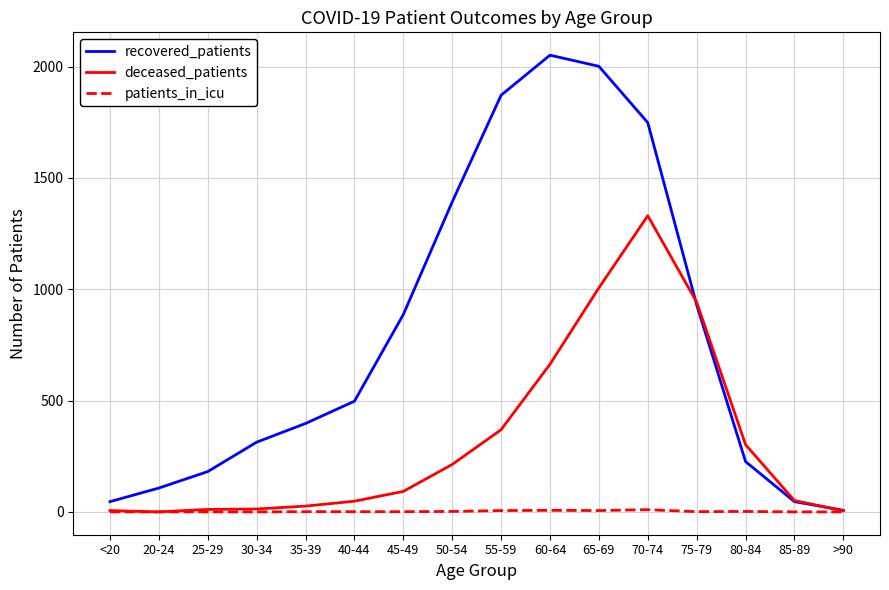

What is the total value across all series at 70-74?

3088